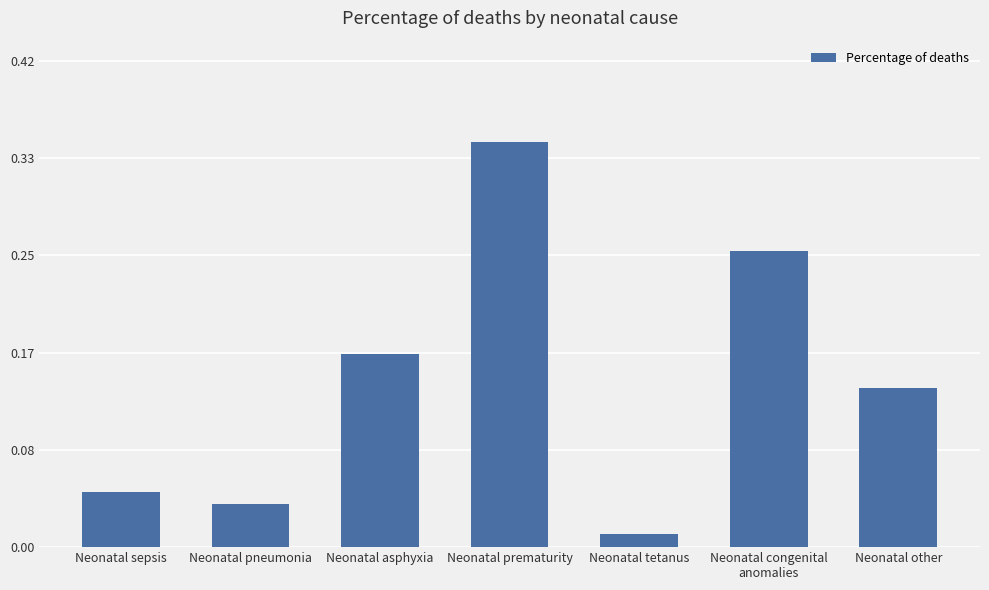

At which category does the chart reach its minimum across all series?

Neonatal tetanus